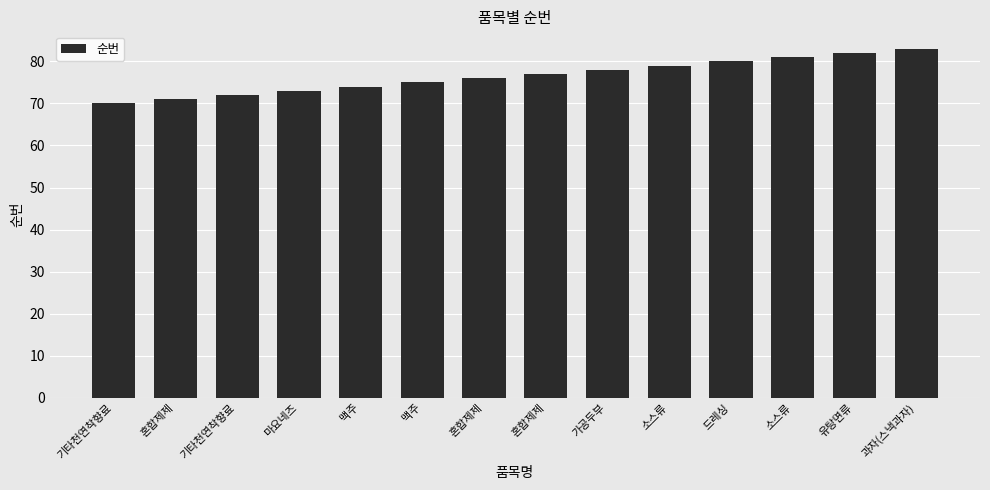

Where is the data nearest to the value 76?

혼합제제